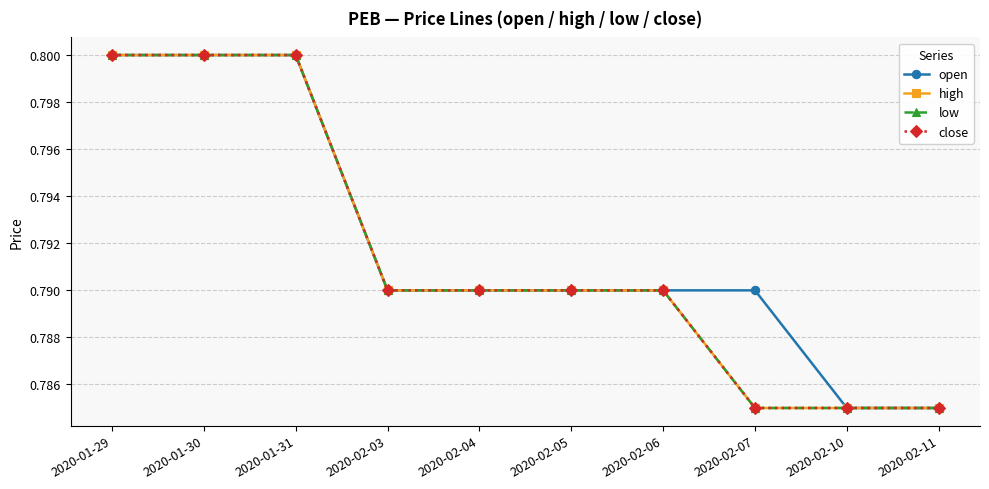

True or false: low has more than 2 interior local peaks.

False